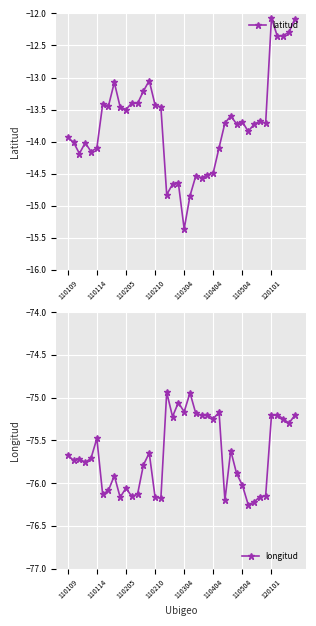

True or false: latitud and longitud cross at least once.

False